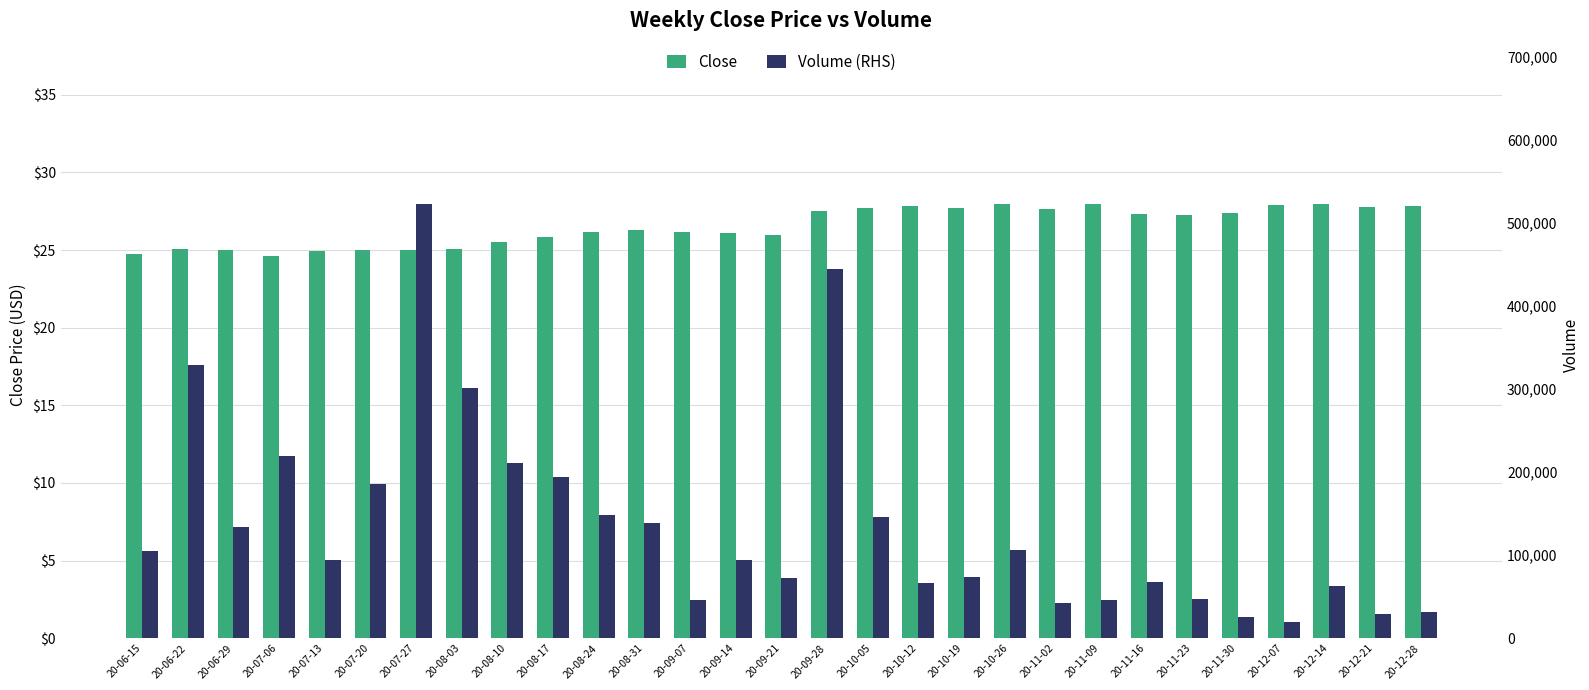

The Volume (RHS) series shows 329300.0 at 20-06-22. True or false?

True